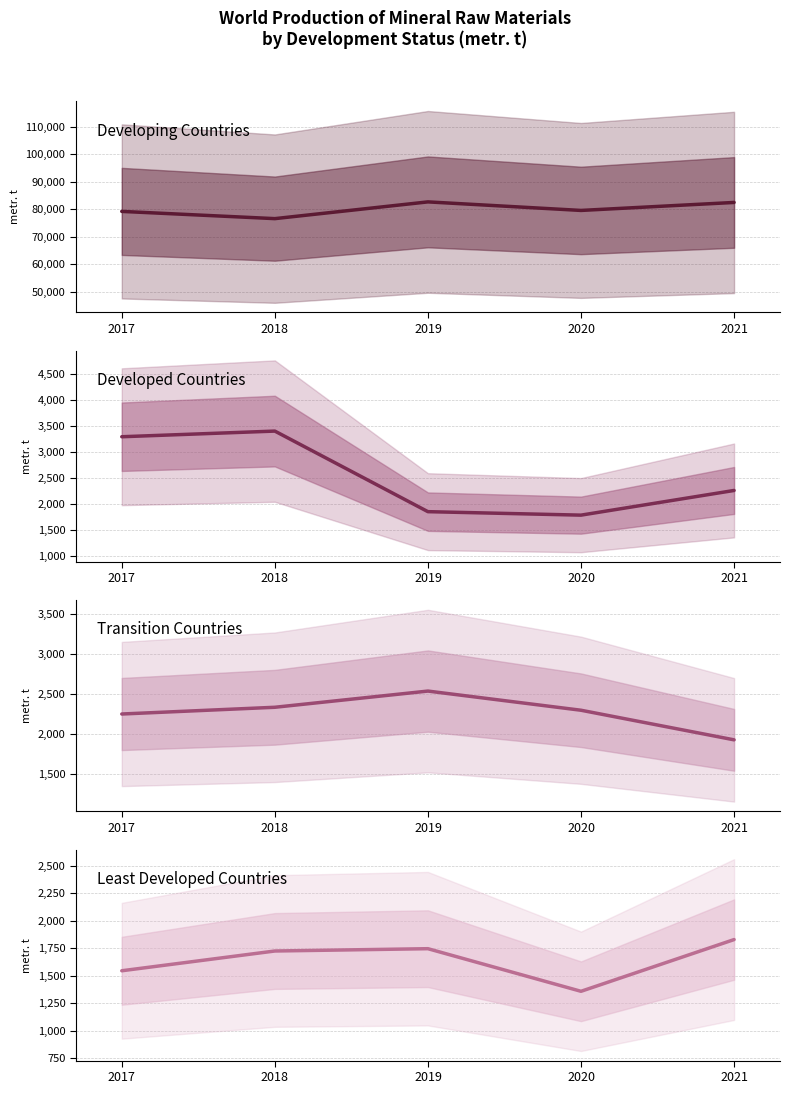

Which series has the widest spread of values?

Developing Countries